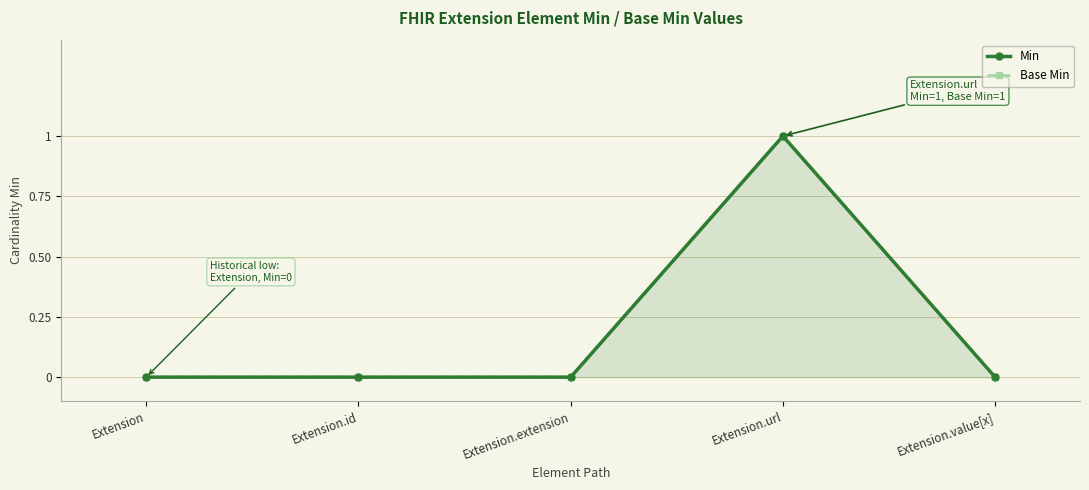

True or false: Min and Base Min intersect in this chart.

False